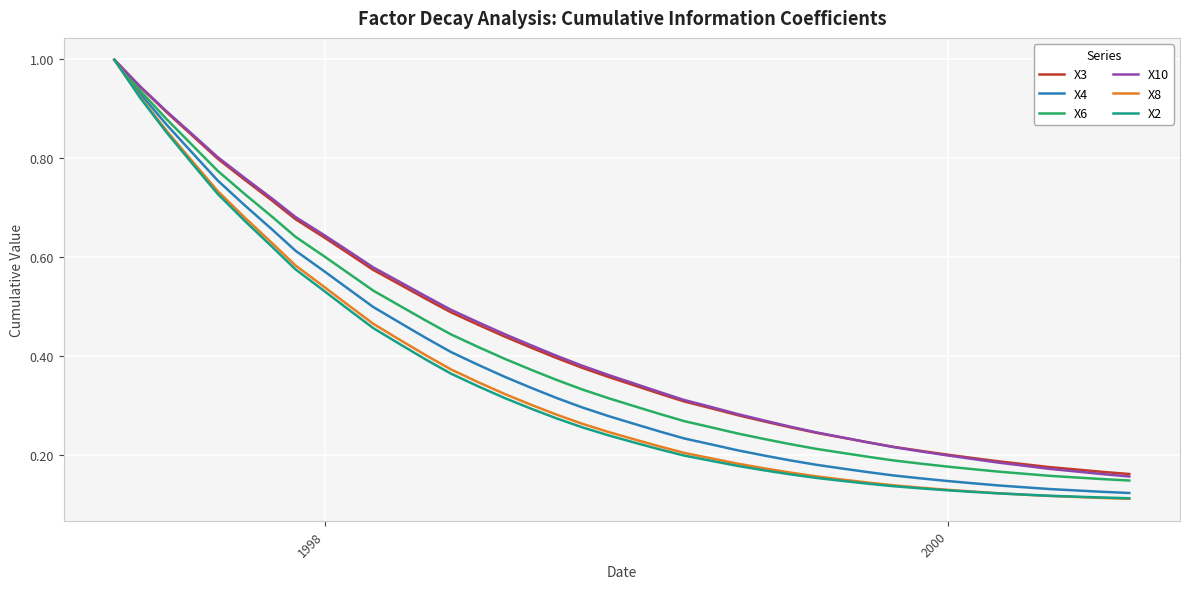

What is the highest value of the X4 series?

1.0